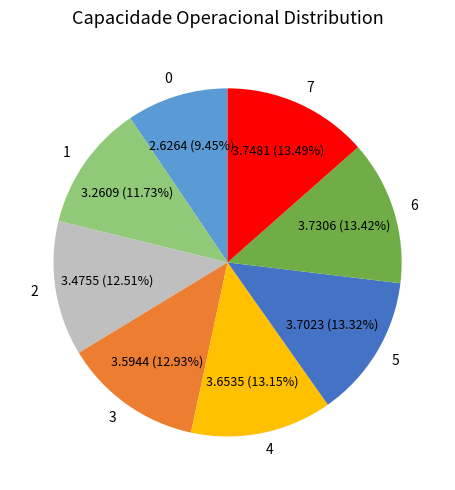

Is there any slice that represents more than half of the pie?

No